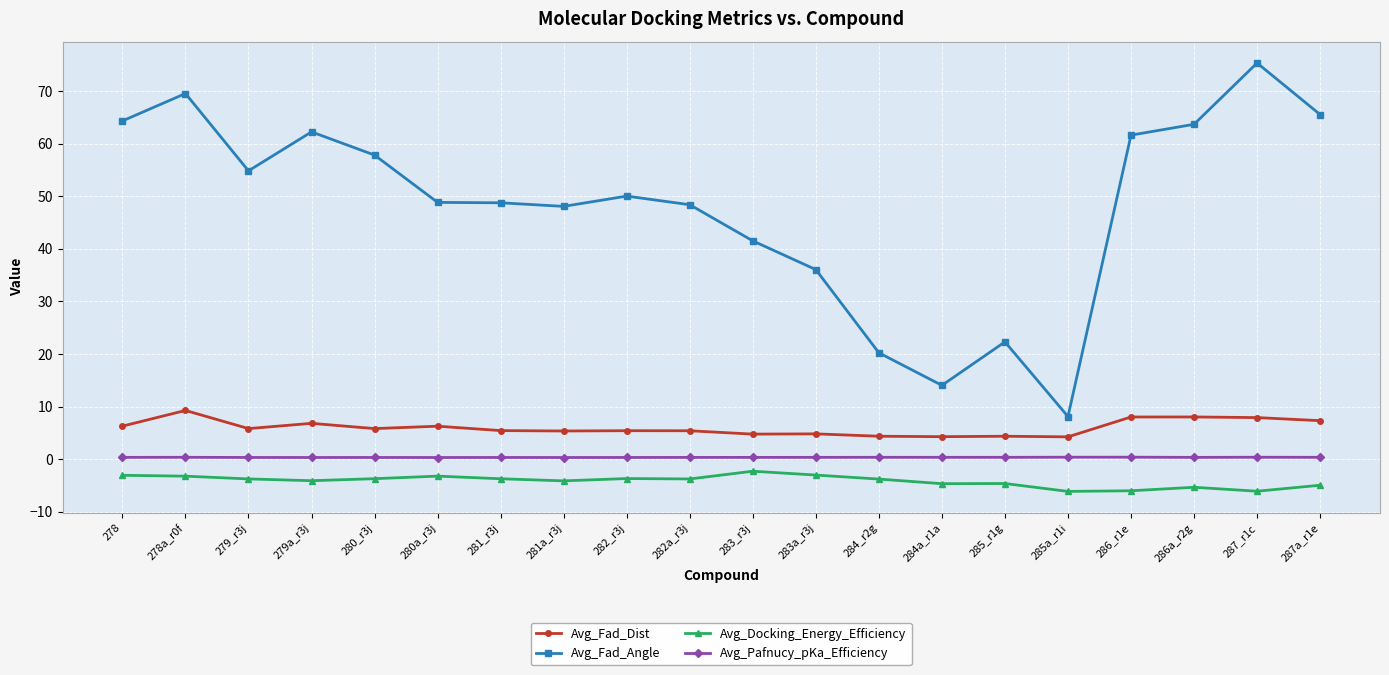

True or false: Avg_Fad_Angle and Avg_Fad_Dist cross at least once.

False